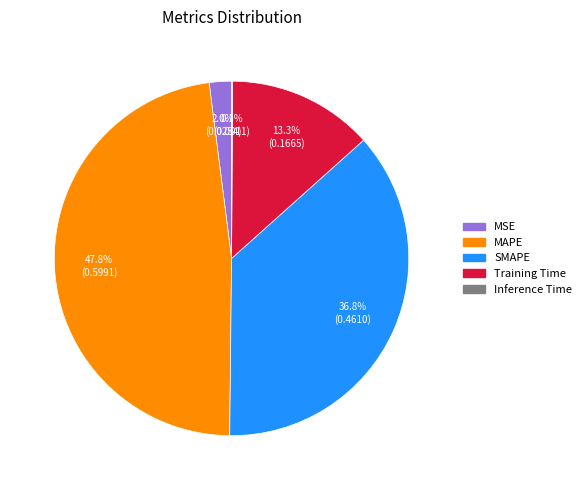

Is there a majority slice in this chart?

No